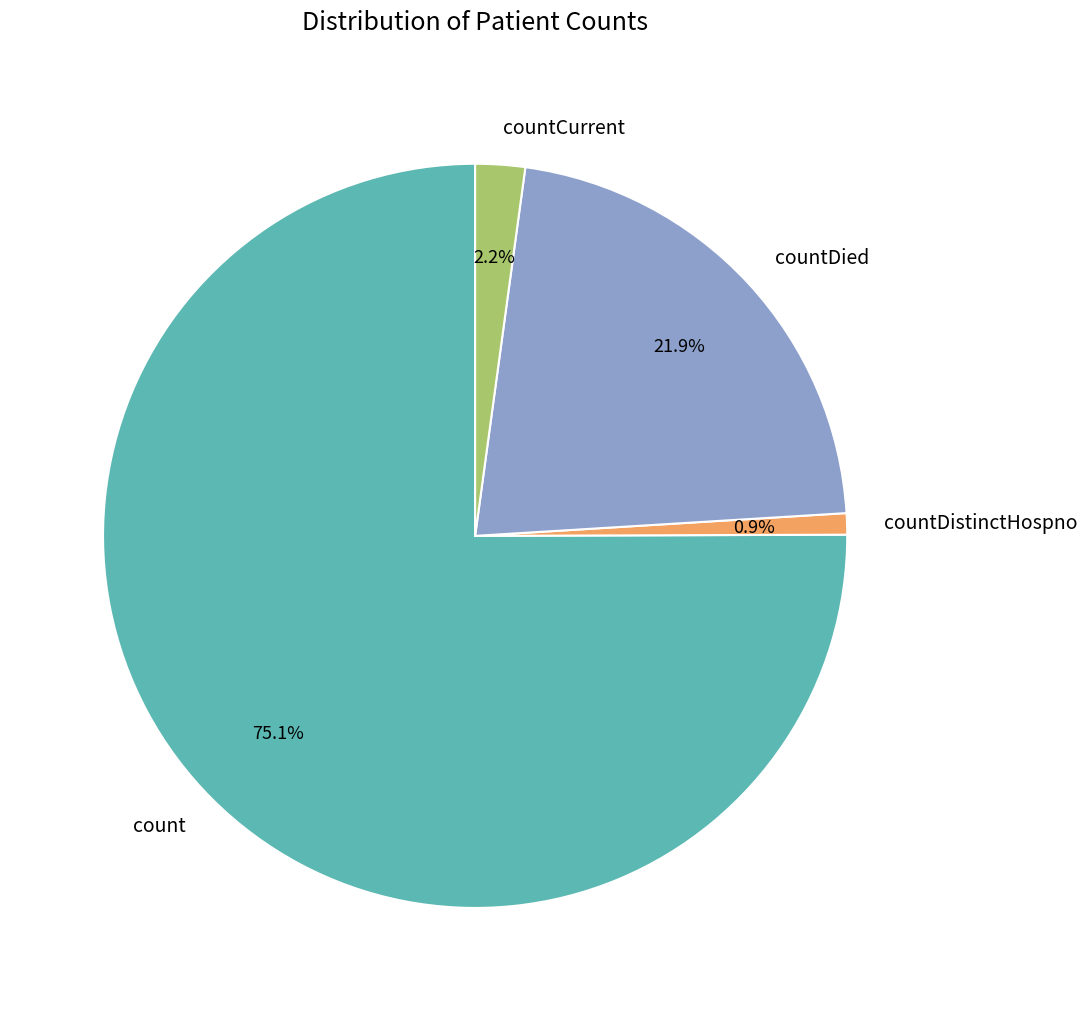

Which category has the smallest portion of the pie?

countDistinctHospno